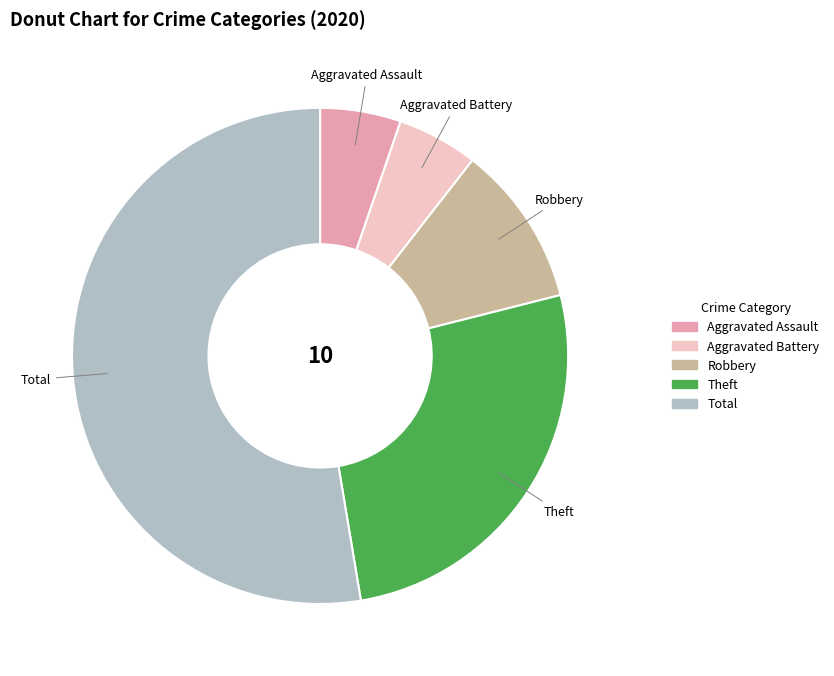

Approximately how many times larger is the value at Aggravated Assault compared to Theft?

0.2